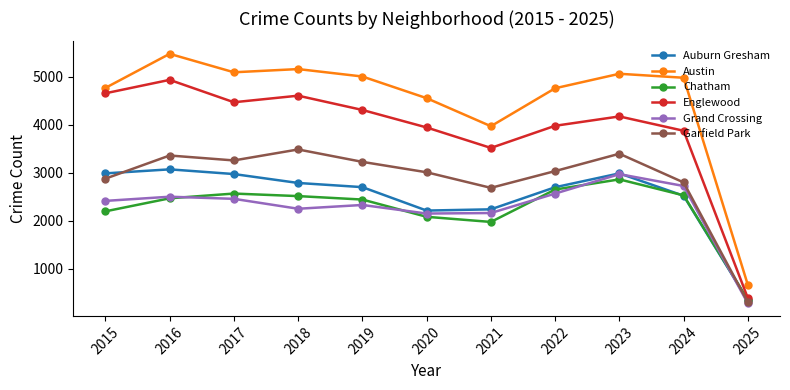

Rank the series by their maximum value, from lowest to highest.

Chatham, Grand Crossing, Auburn Gresham, Garfield Park, Englewood, Austin